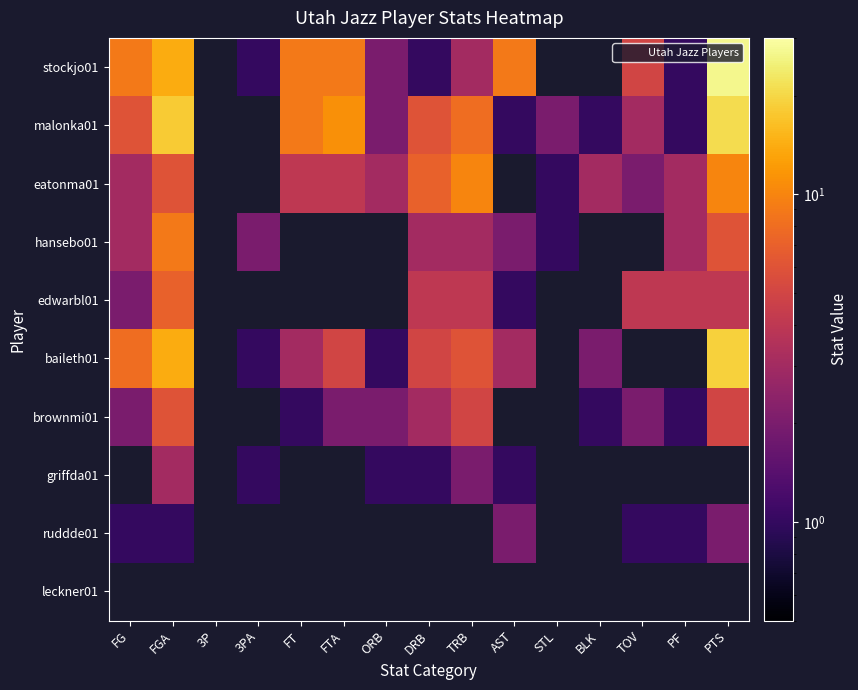

How many data points in griffda01 are less than 3?

5